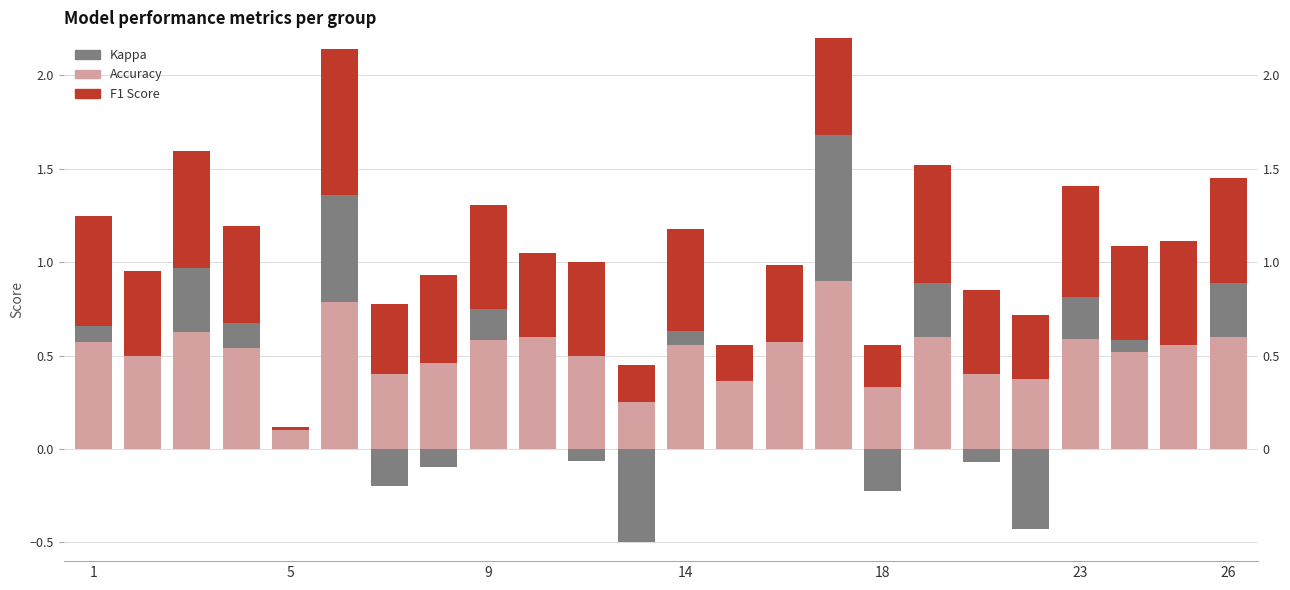

Count the number of data series in this chart.

3